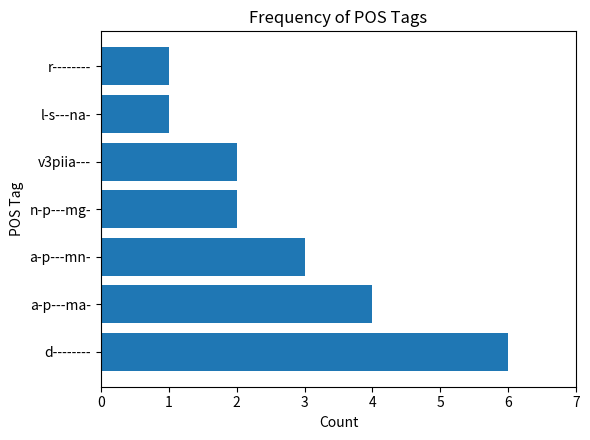

Which has a higher value, r-------- or n-p---mg-?

n-p---mg-